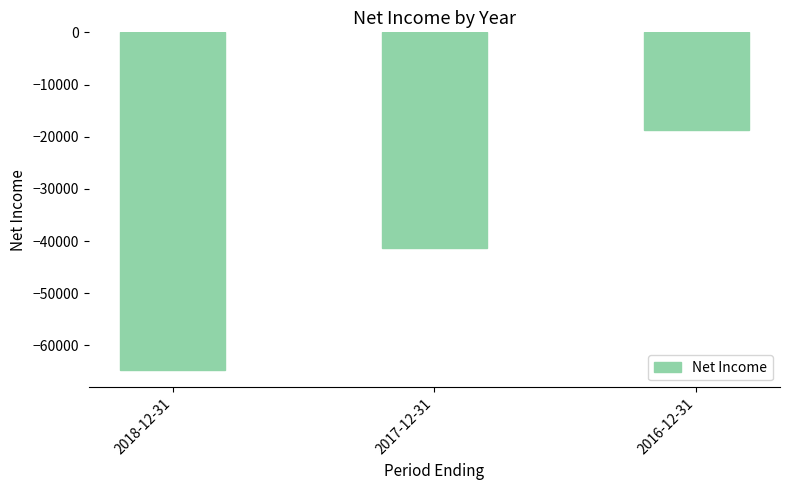

At which category does the chart reach its minimum across all series?

2018-12-31